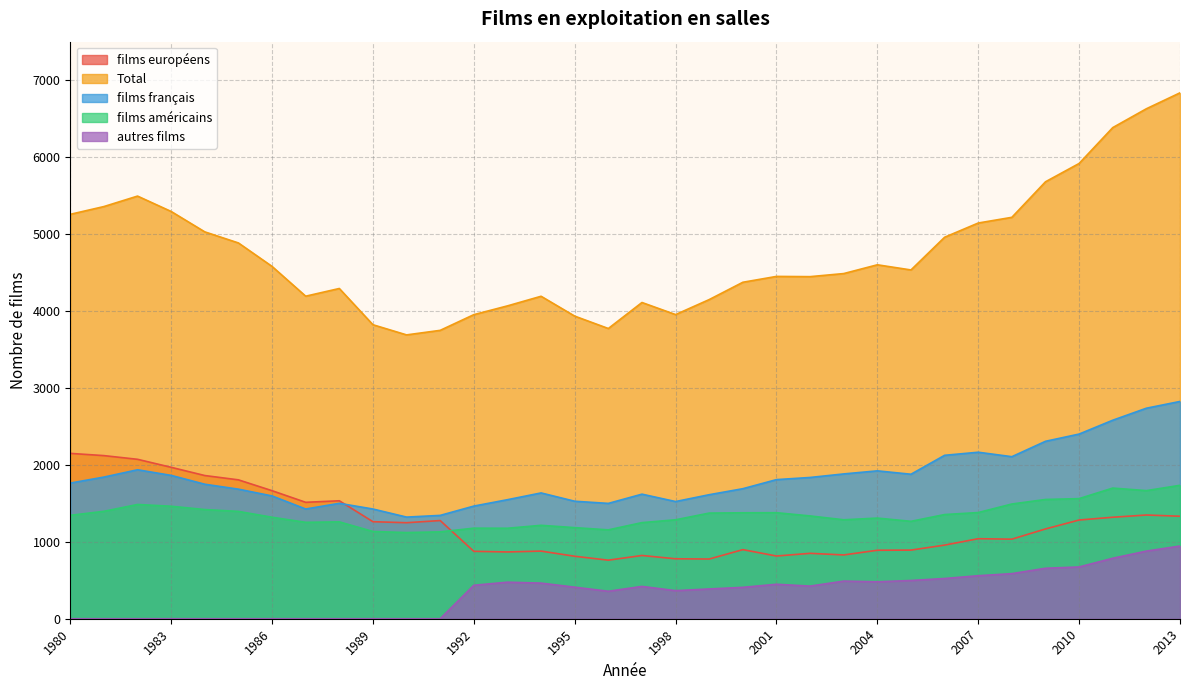

What is the lowest value of the films américains series?

1120